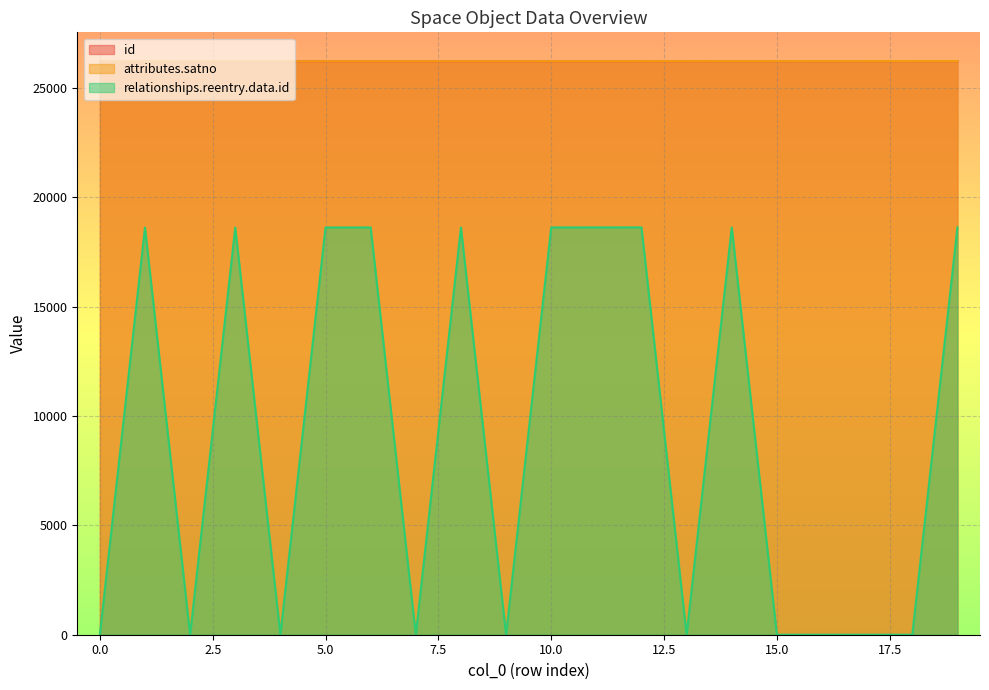

Is the value of attributes.satno at 4 greater than the value of id at 11?

No